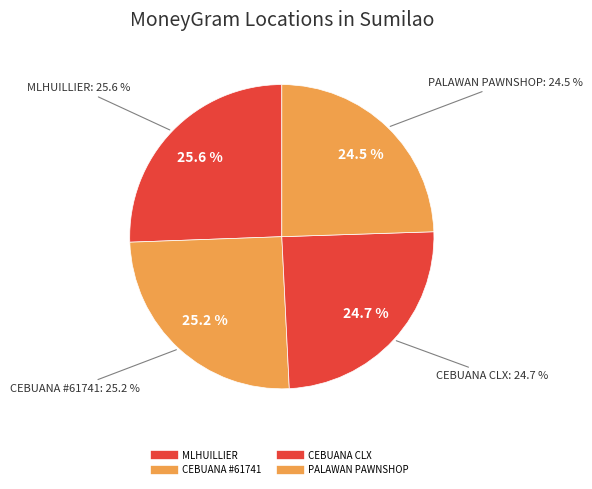

Which slice is the smallest?

PALAWAN PAWNSHOP - SUMILAO